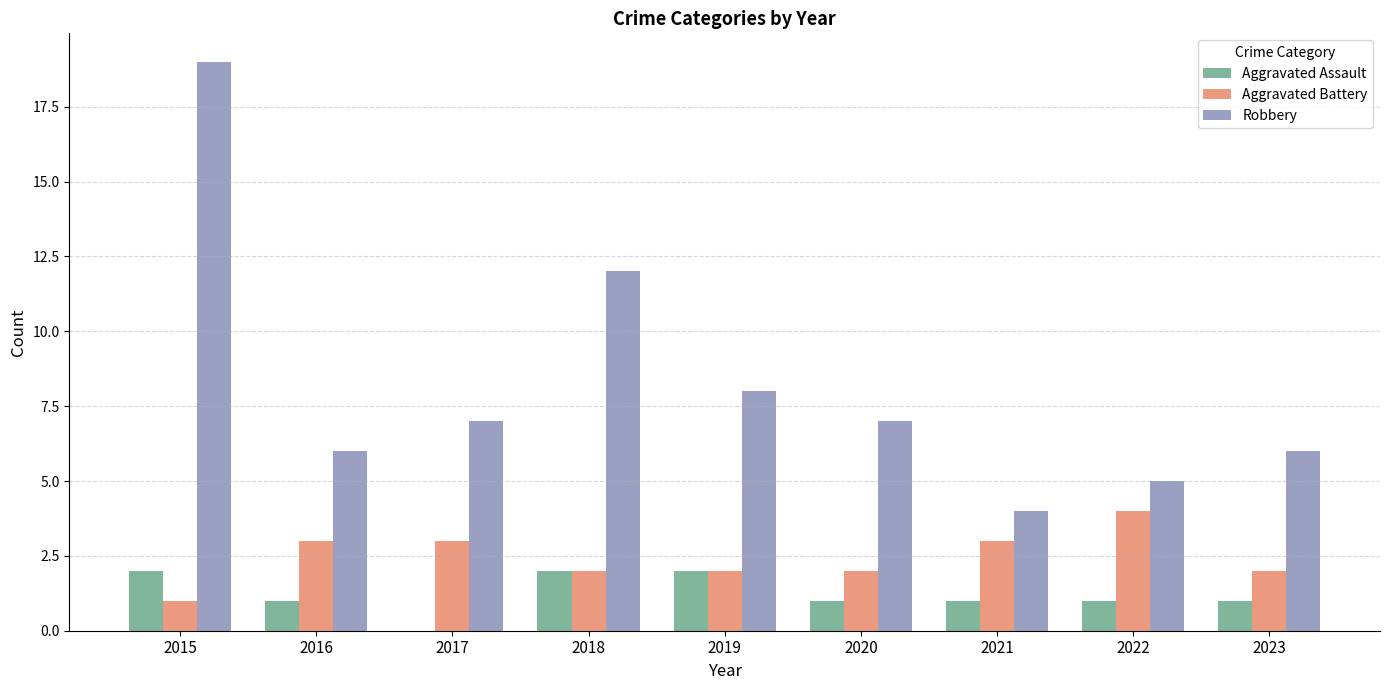

What is the total value across all series at 2018?

16